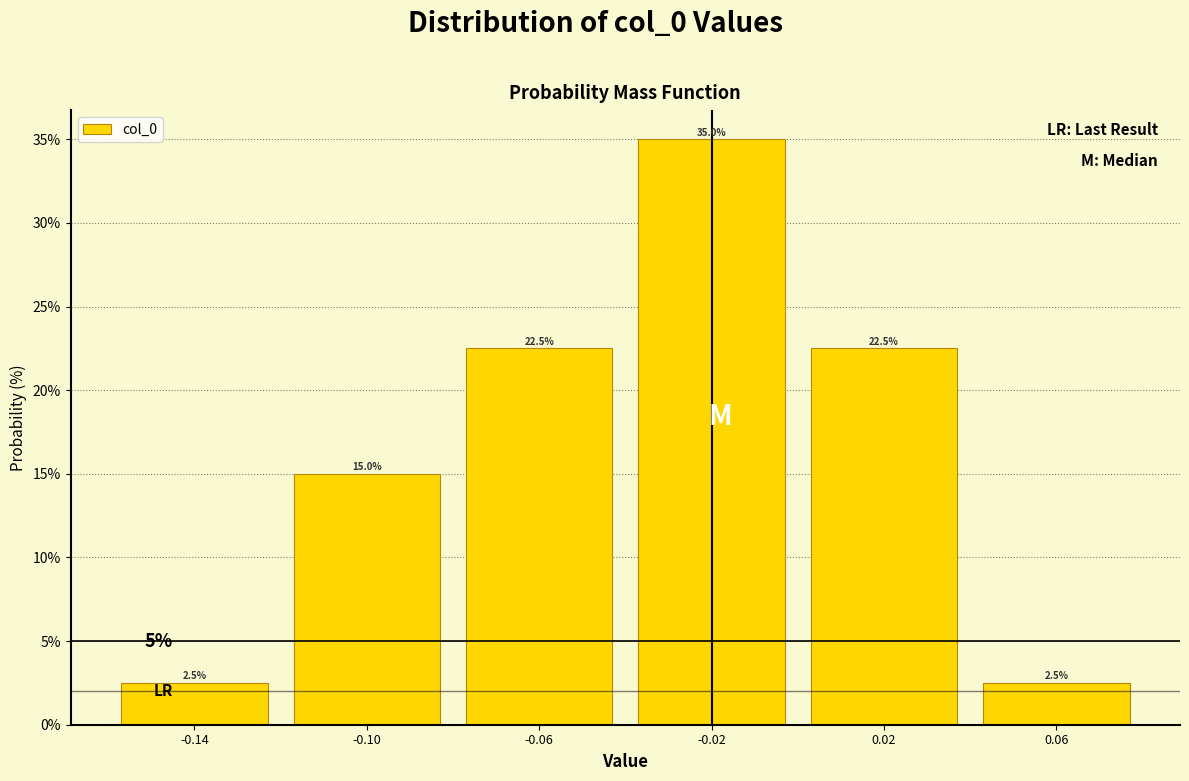

Reading right to left, list all the values displayed in this chart.

0.06=2.5	0.02=22.5	-0.02=35.0	-0.06=22.5	-0.10=15.0	-0.14=2.5